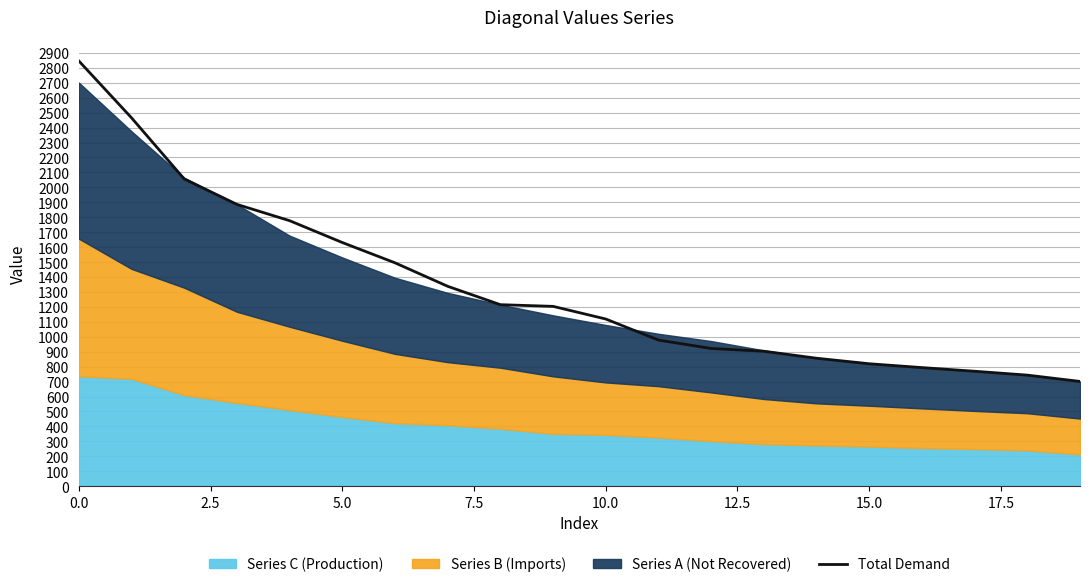

What is the highest value of the Total Demand series?

2846.2